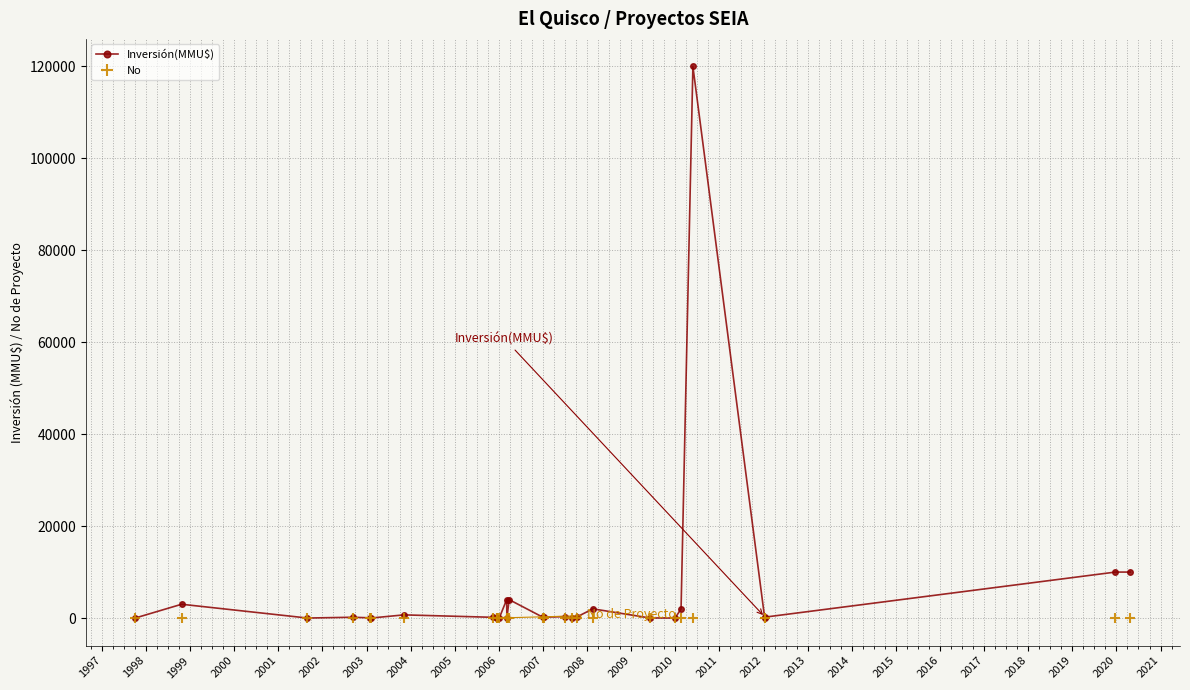

What is the maximum value shown in the chart?

120000